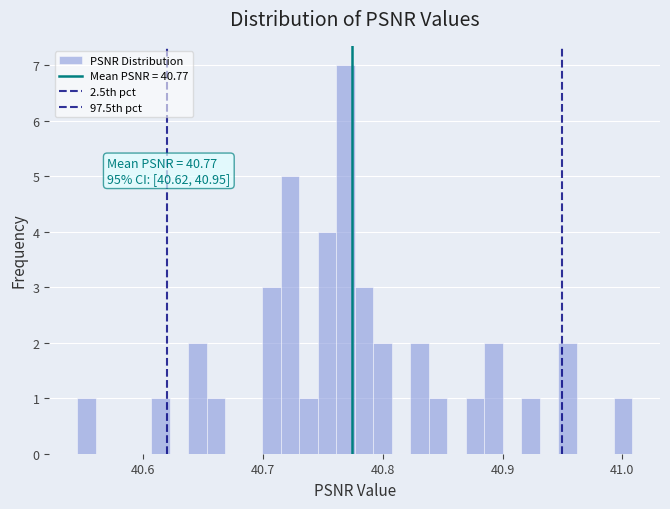

Around what value on the x-axis is the tallest bar? Give the approximate position of its centre, as read against the axis.

40.77